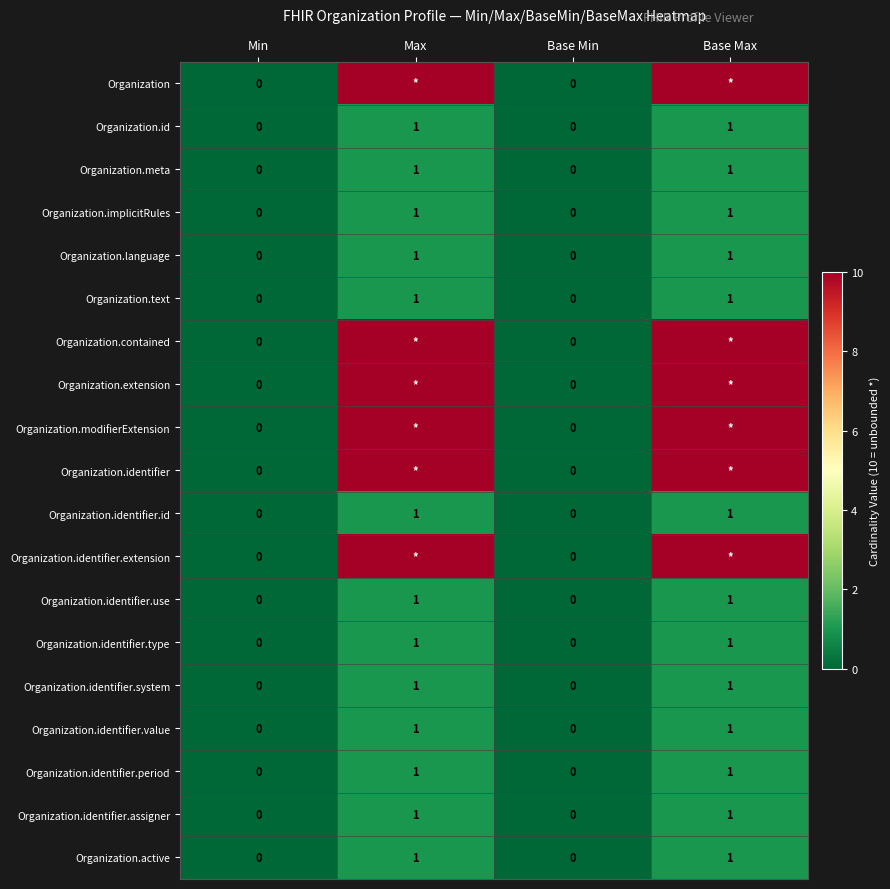

Is it true that Organization.identifier.use equals 2 at Base Max?

False